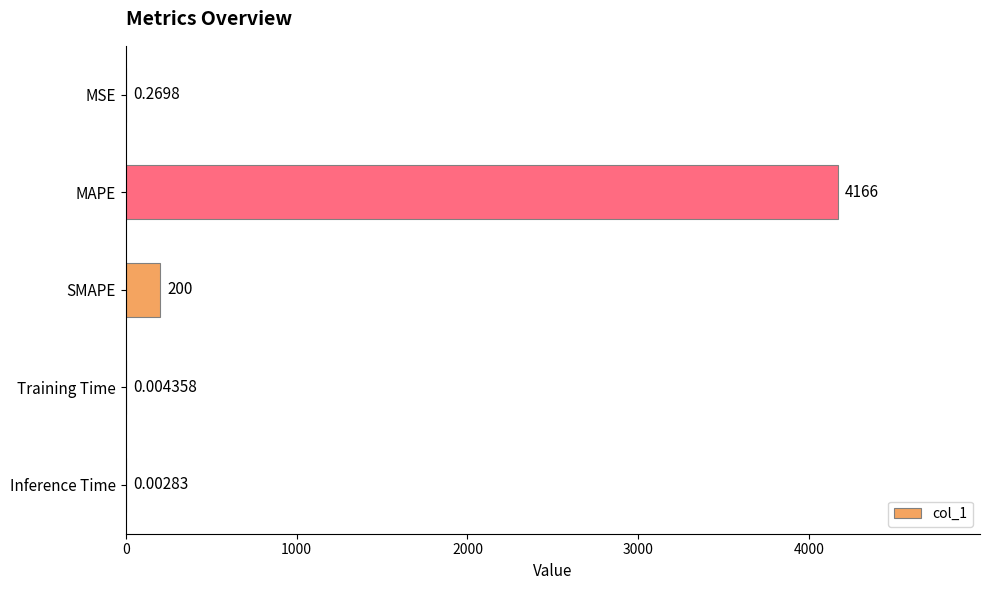

Which category has the highest value across all series?

MAPE